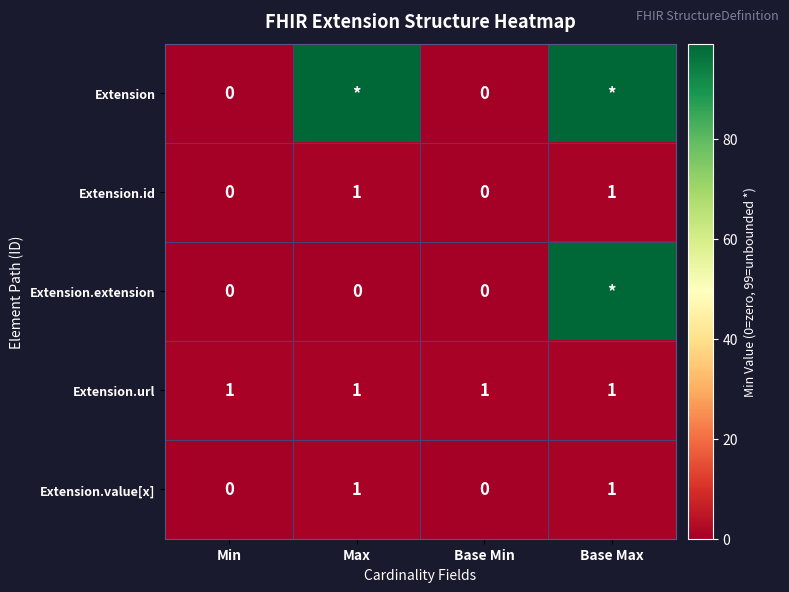

Is it true that Extension.value[x] equals 1 at Max?

True